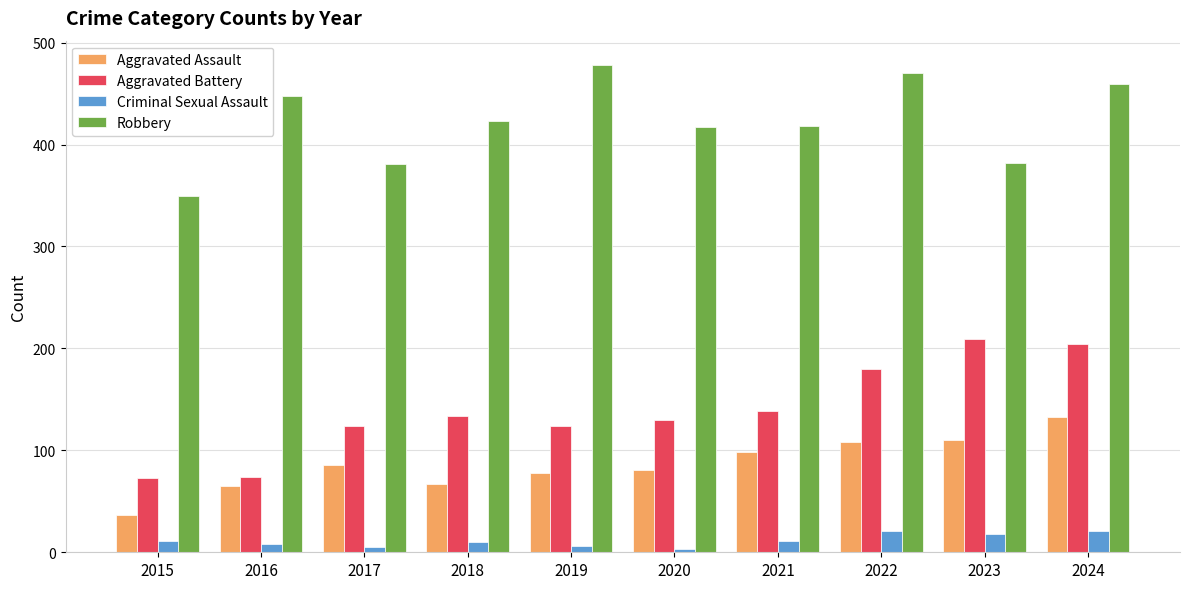

What is the greatest value displayed?

478